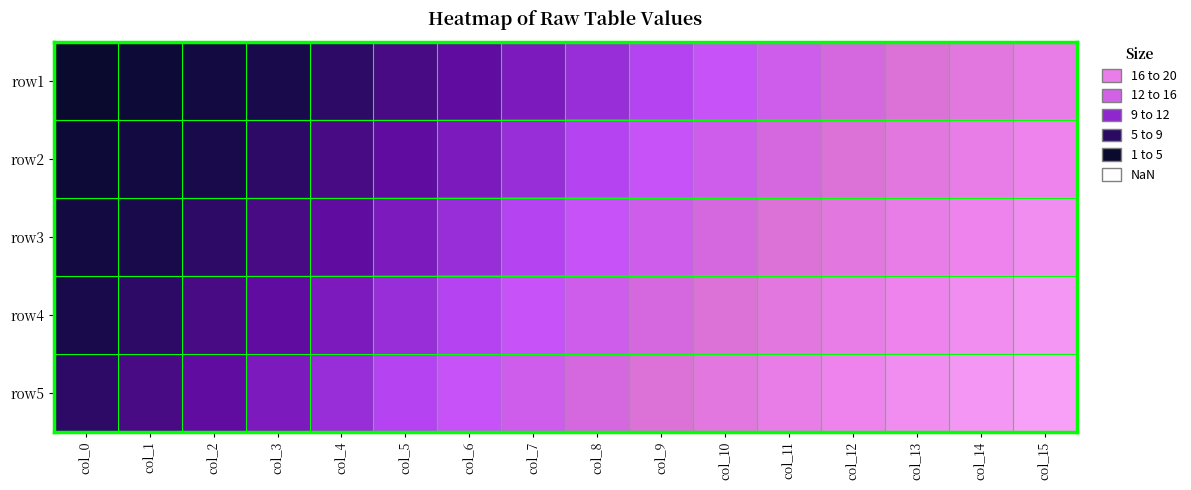

What is the difference between the highest and lowest values at col_1?

4